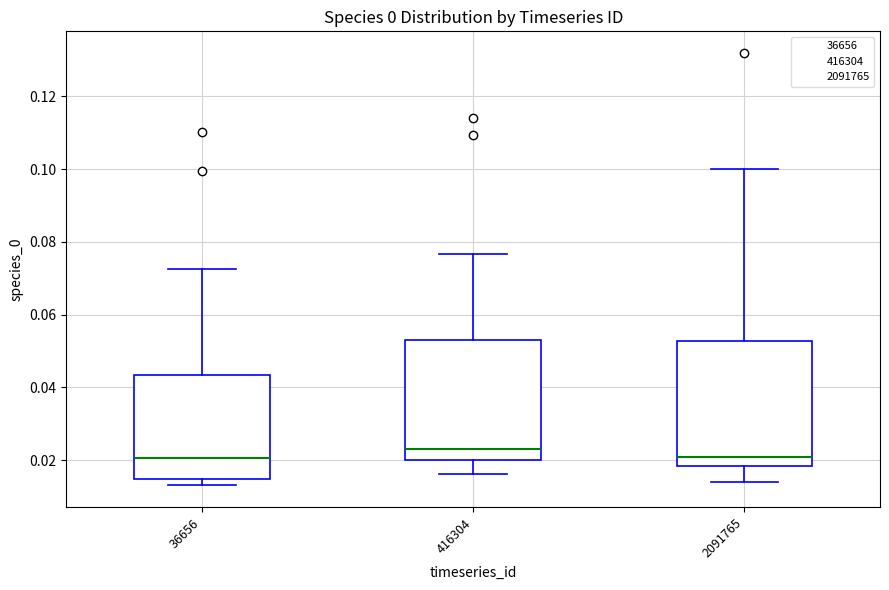

Reading left to right, read every box against the y-axis: the position of its median line, the range the box covers, and the ends of its whiskers. The values are not printed on the chart, so give them approximately, as read against the axis.

36656: median 0.020, box 0.014 to 0.044, whiskers 0.014 (just below the box's lower edge) to 0.072
416304: median 0.024, box 0.020 to 0.052, whiskers 0.016 to 0.076
2091765: median 0.020, box 0.018 to 0.052, whiskers 0.014 to 0.100